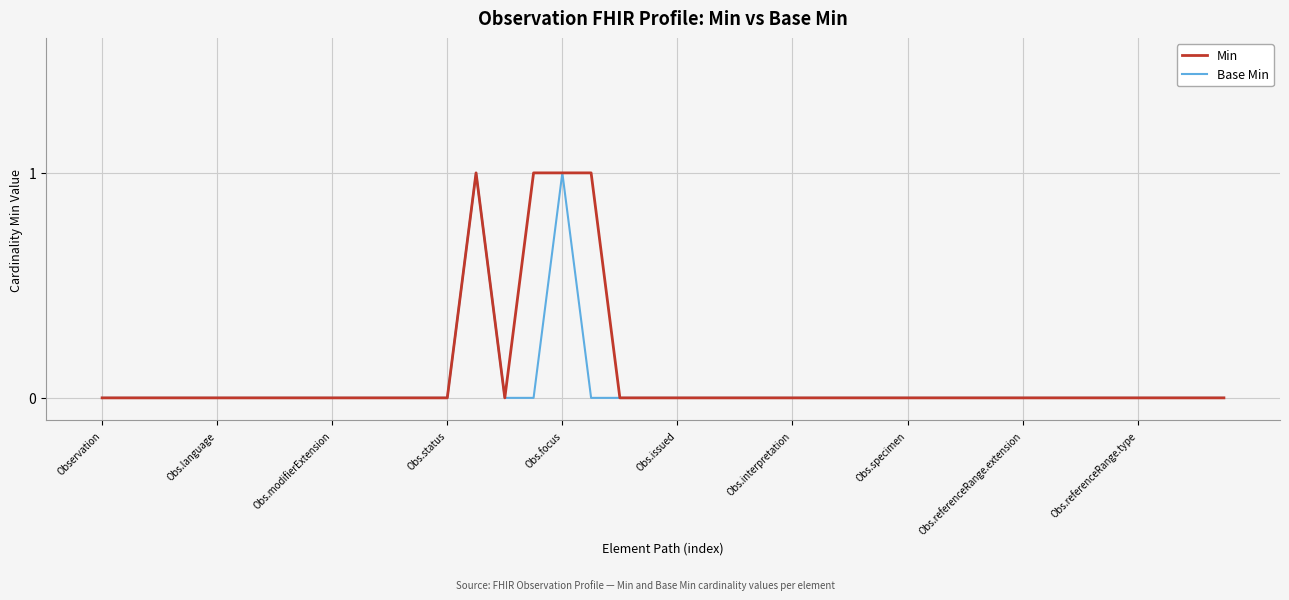

Is this an area chart (filled region under the line)?

No